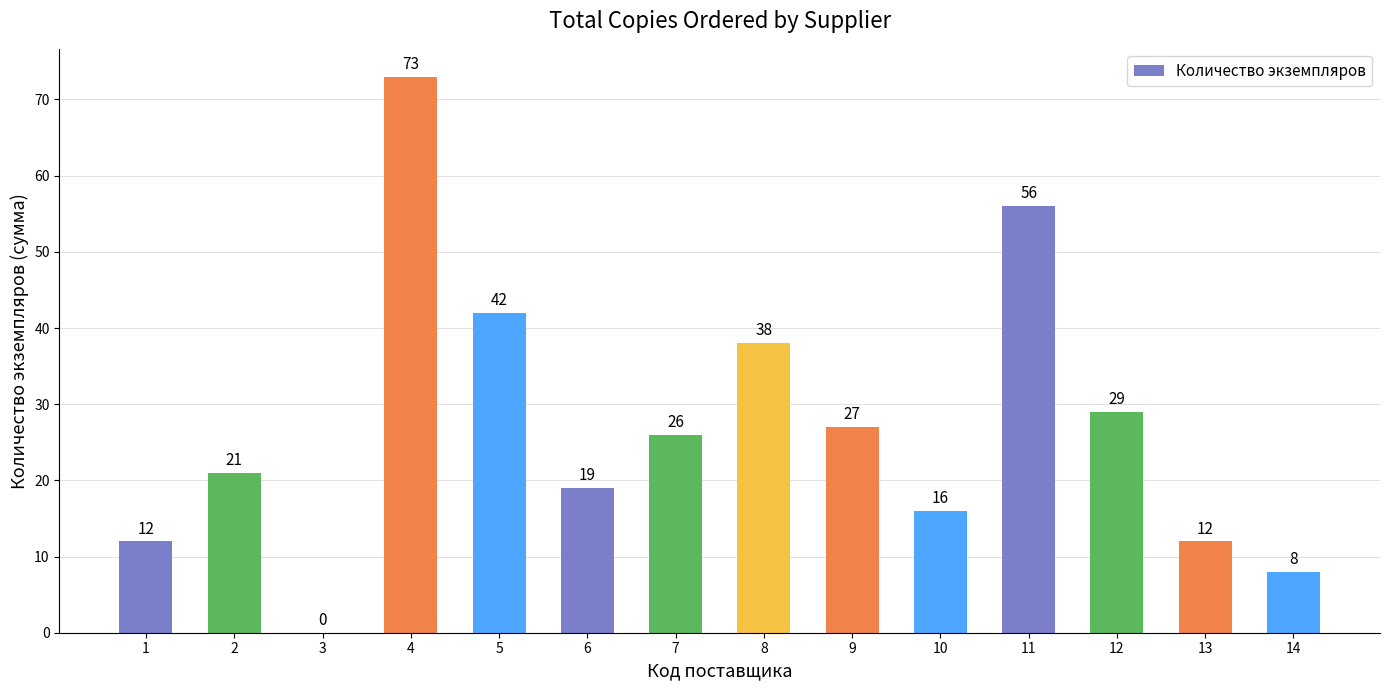

What is the ratio of the value at 9 to the value at 2?

1.3